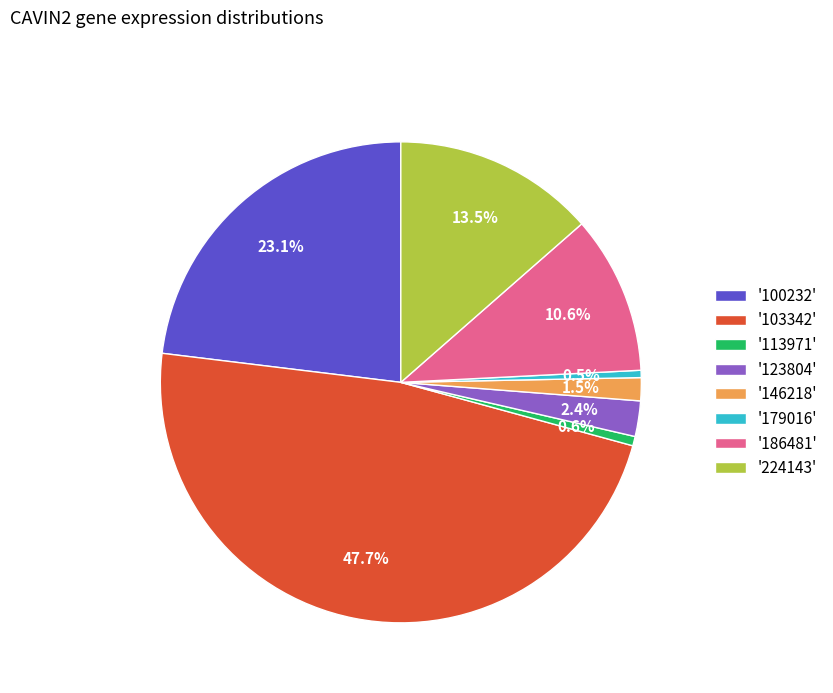

Count the number of slices in the pie.

8